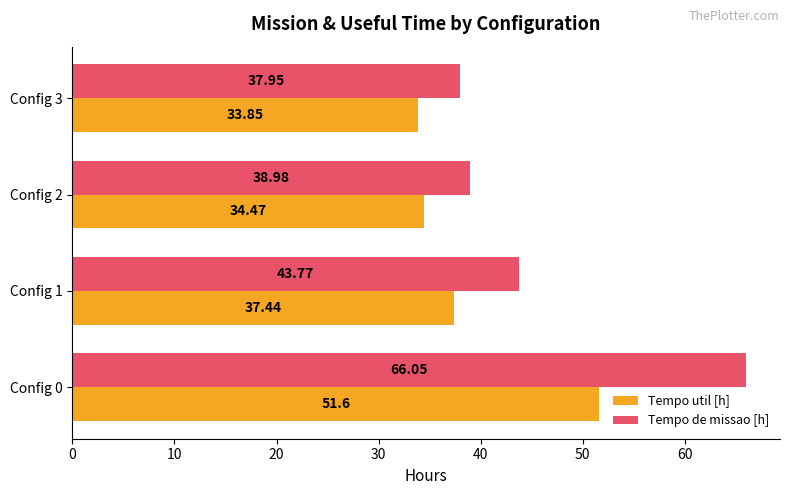

Which category has the lowest value across all series?

Config 3